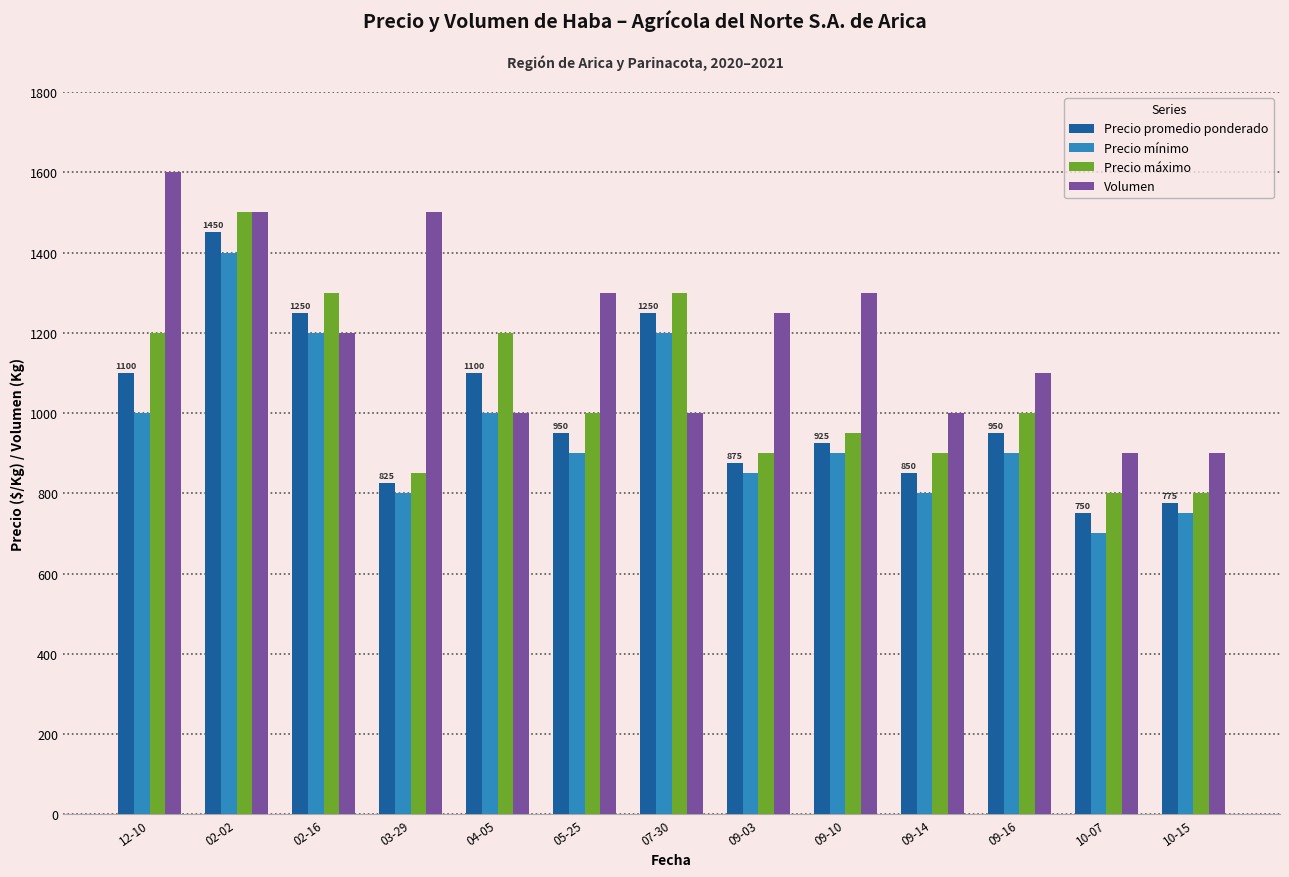

Rank the series by their maximum value, from lowest to highest.

Precio mínimo, Precio promedio ponderado, Precio máximo, Volumen